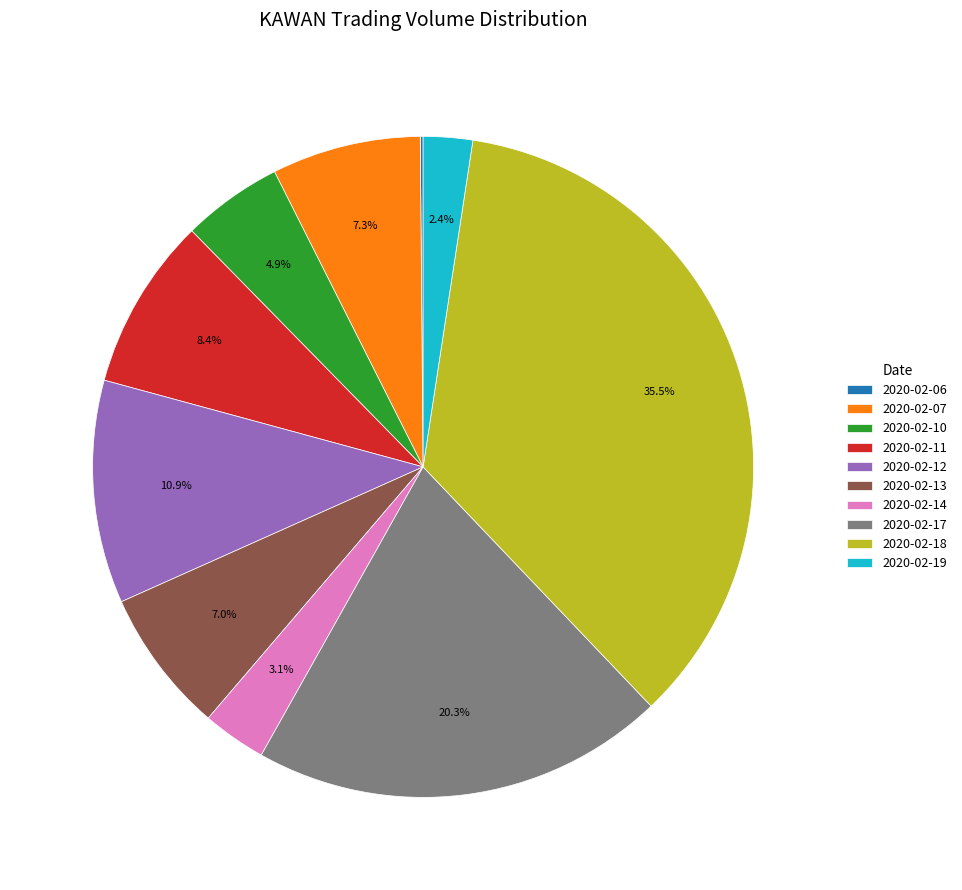

What is the largest slice in the pie chart?

2020-02-18